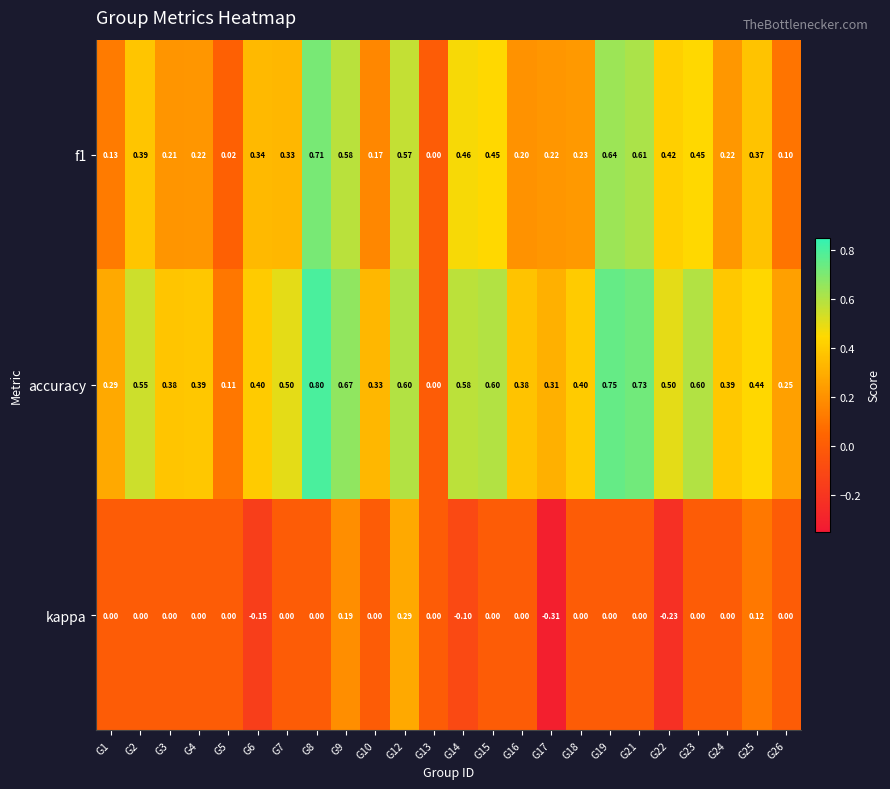

Is the value of kappa at G21 greater than the value of f1 at G4?

No